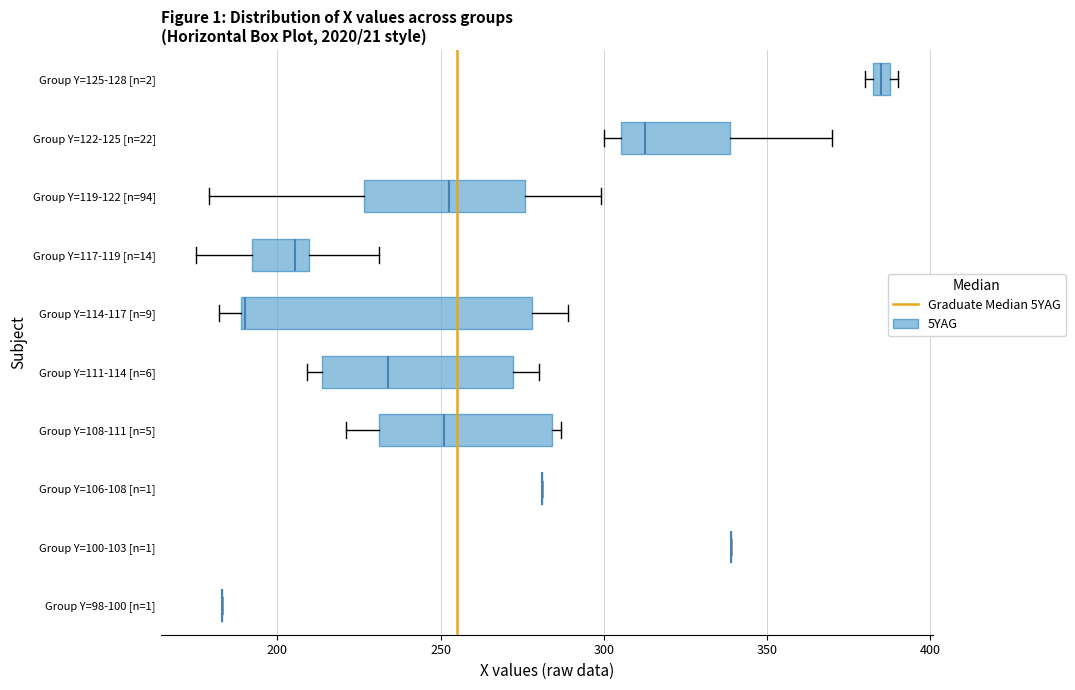

Which box is the widest, from its left edge to its right edge?

Group Y=114-117 [n=9]